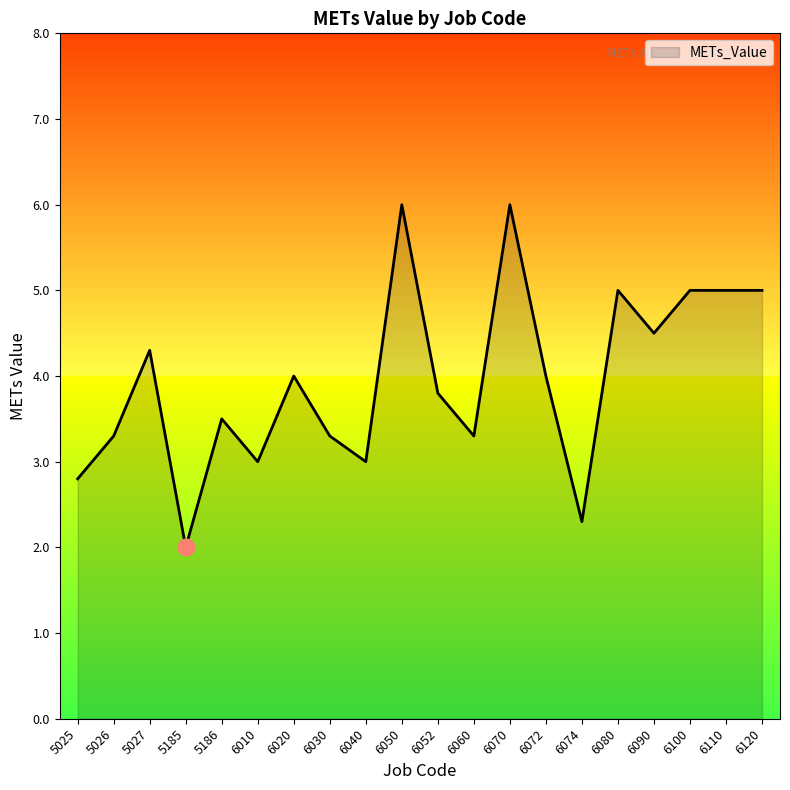

Between 5186 and 5025, which is larger?

5186